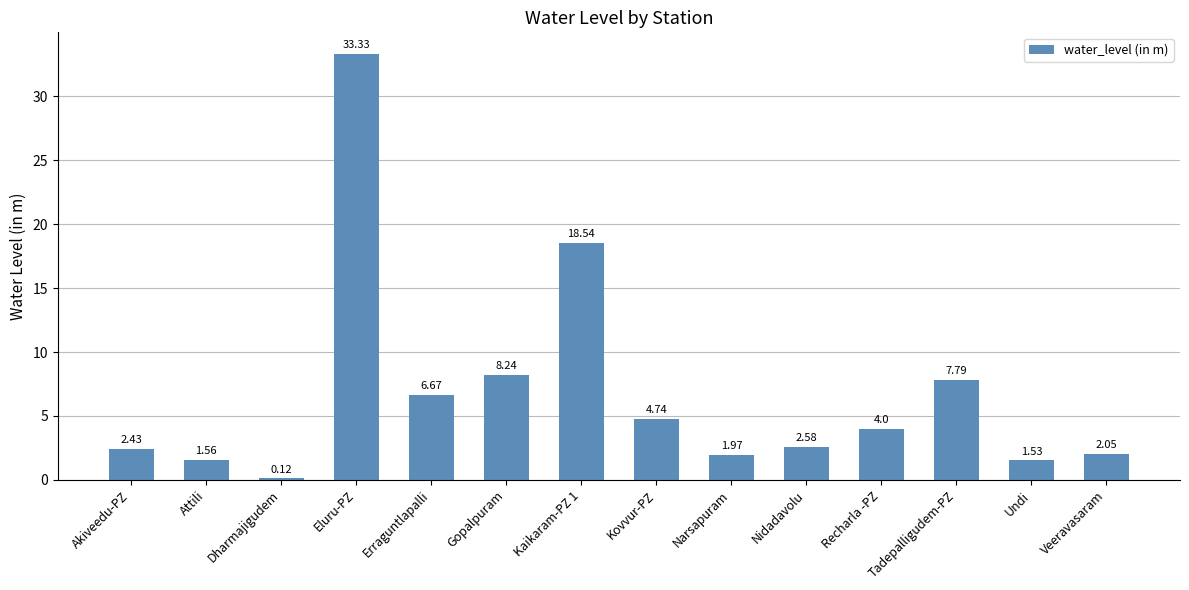

Are the bars grouped side by side (vs. stacked)?

No